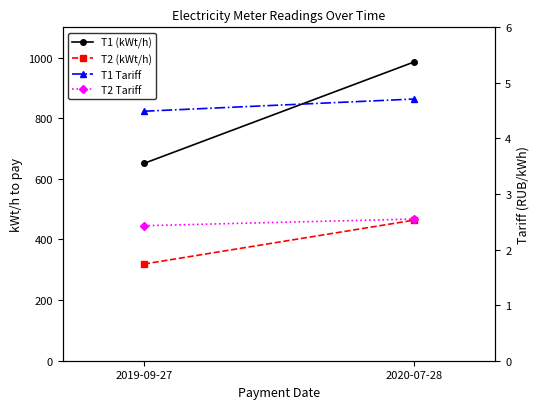

Reading left to right, transcribe all the data shown in this chart.

T1 (kWt/h): 2019-09-27=651.0	2020-07-28=986.0
T2 (kWt/h): 2019-09-27=319.0	2020-07-28=464.0
T1 Tariff: 2019-09-27=4.5	2020-07-28=4.7
T2 Tariff: 2019-09-27=2.4	2020-07-28=2.5